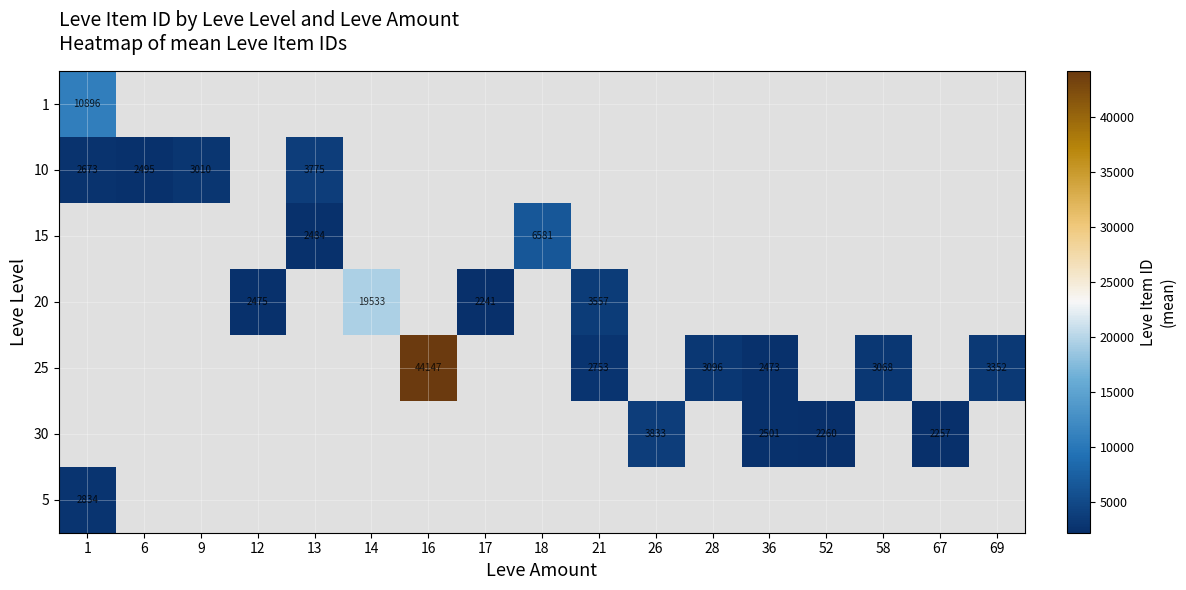

True or false: 25 has a value of 2473 at 36.

True